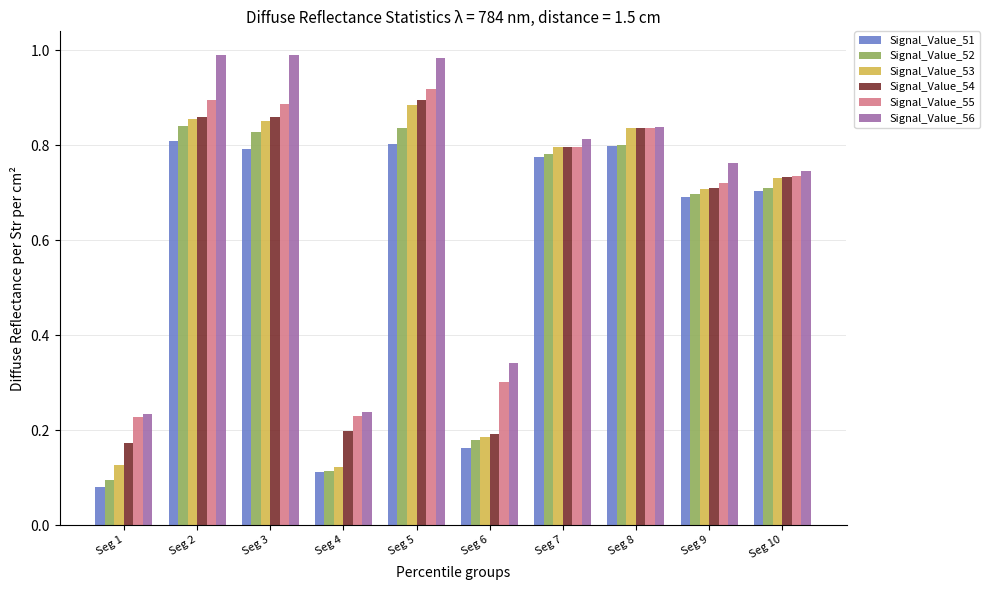

What is the difference between the Signal_Value_56 values at Seg 6 and Seg 5?

0.6